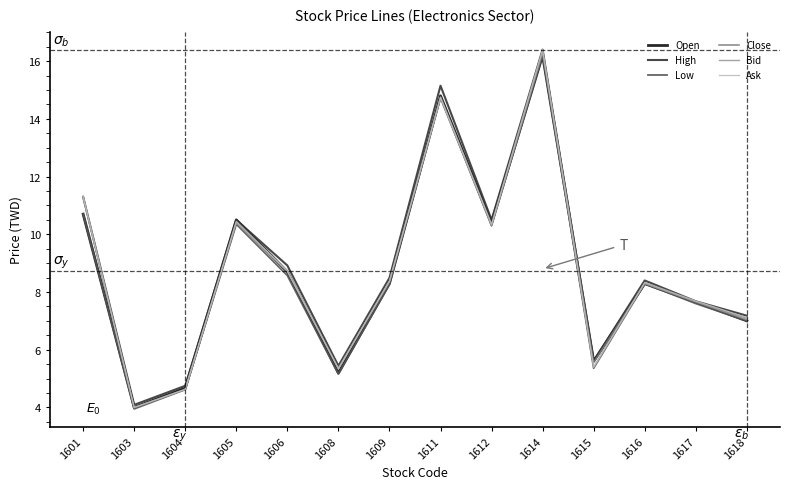

Is this an area chart (filled region under the line)?

No